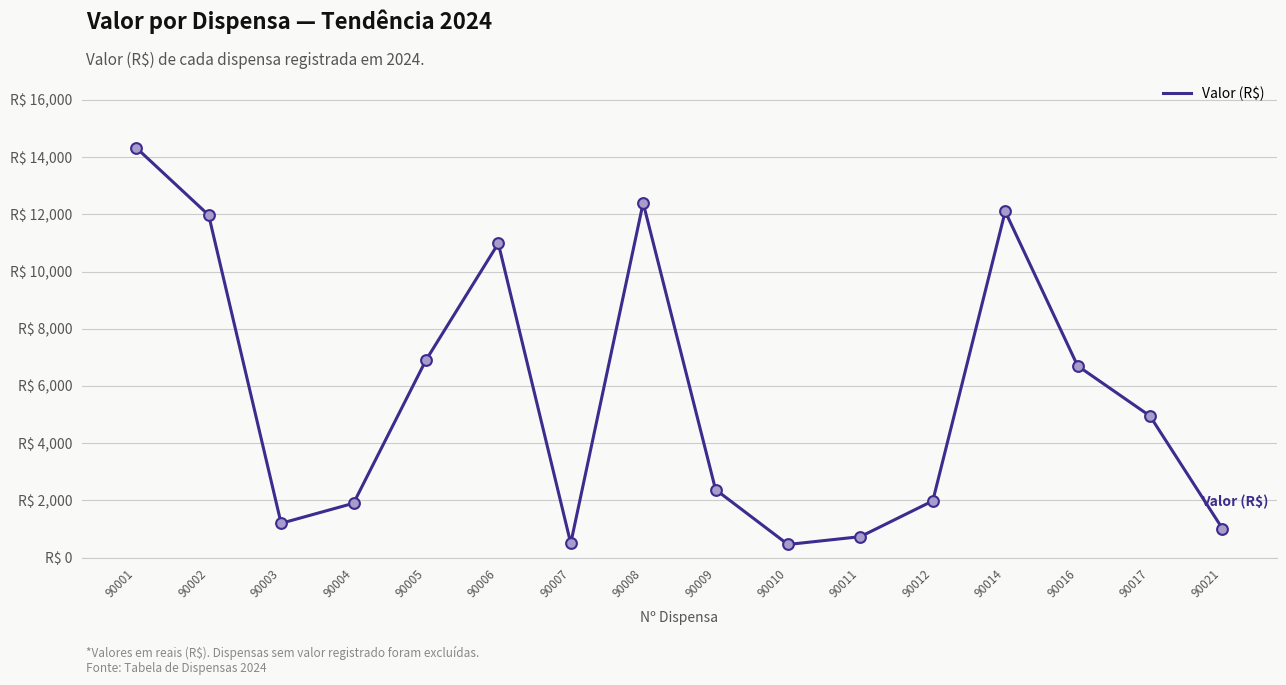

Is this an area chart (filled region under the line)?

No